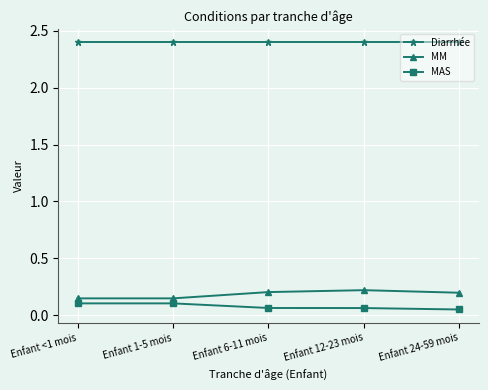

True or false: MM and MAS intersect in this chart.

False